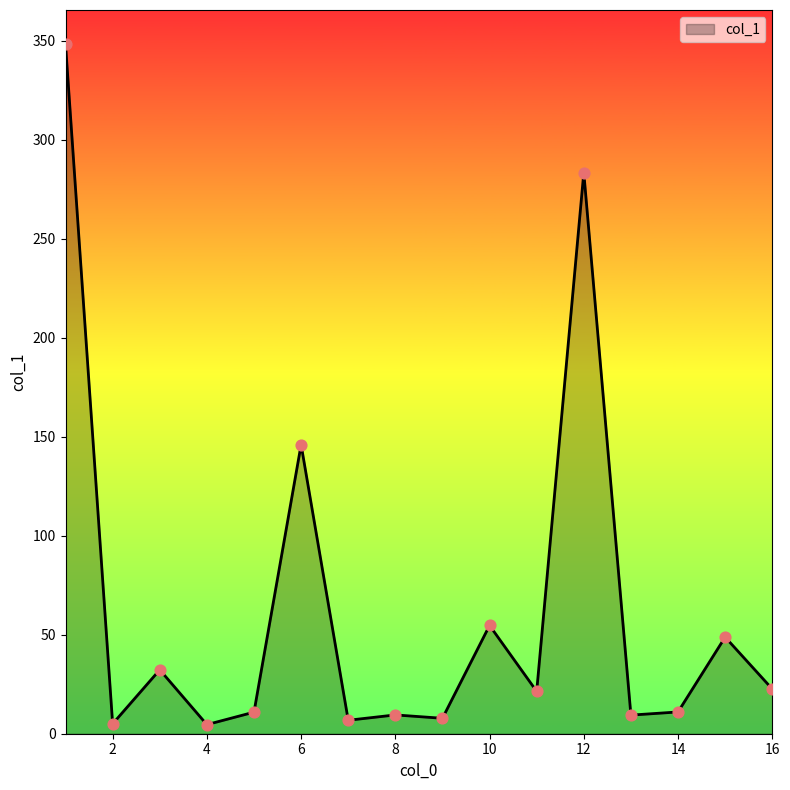

What is the greatest value displayed?

348.2